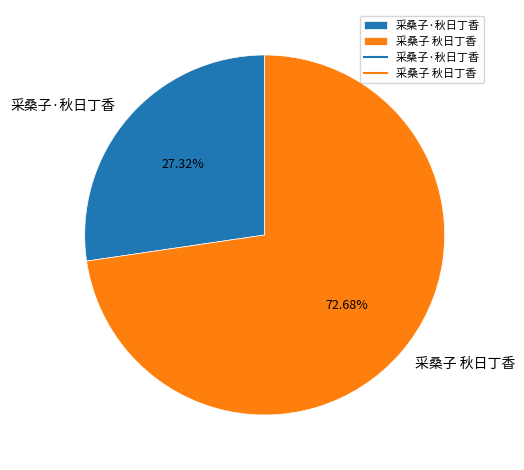

What percentage is NOT represented by 采桑子·秋日丁香?

72.7%